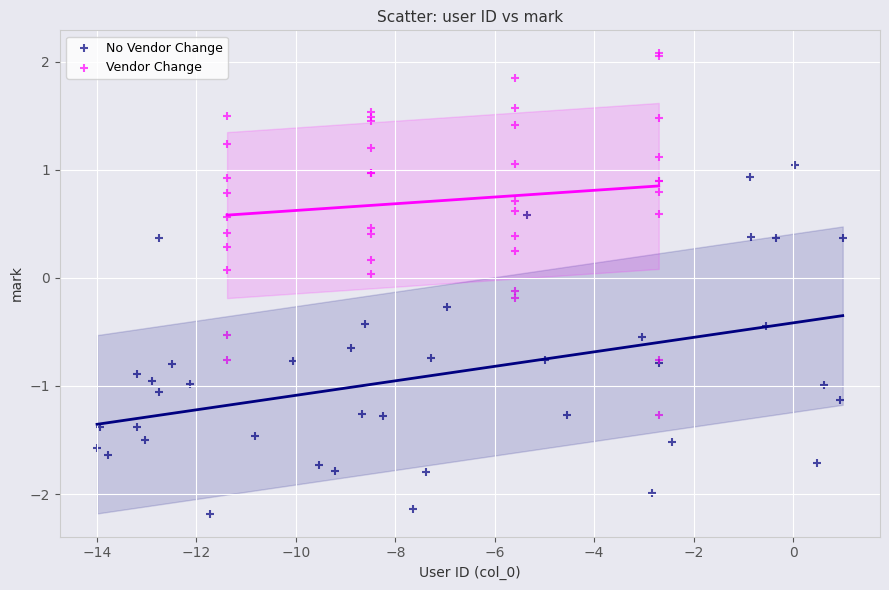

Which series contains the lowest Y value?

No Vendor Change